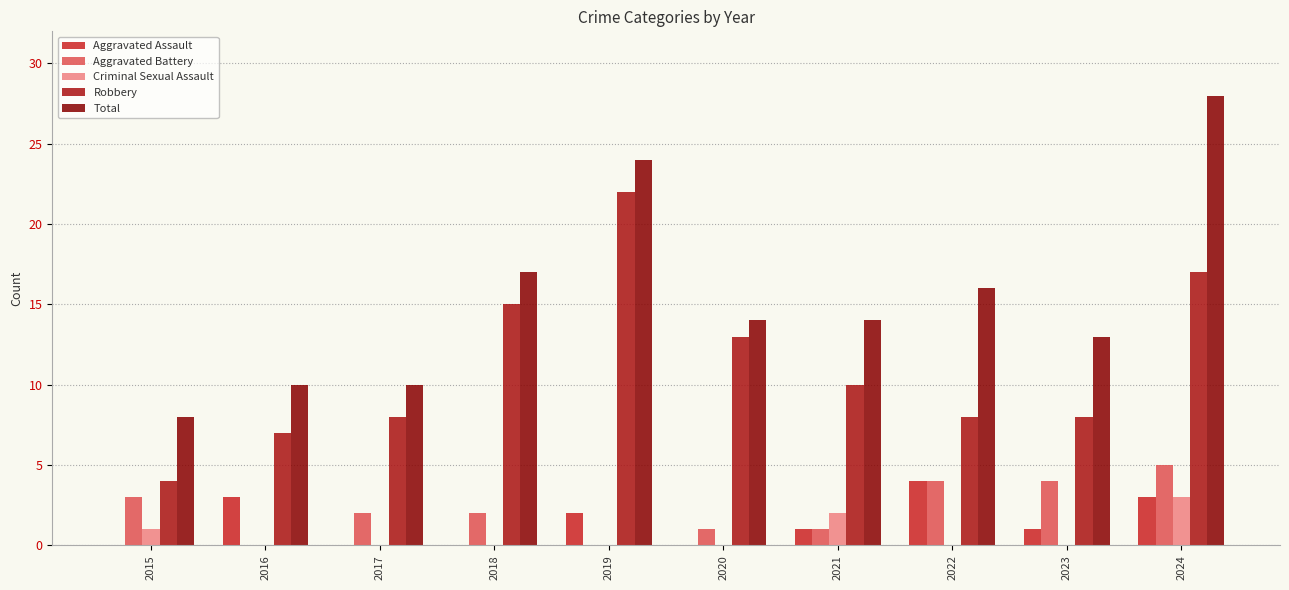

Reading left to right, transcribe all the data shown in this chart.

Aggravated Assault: 0	3	0	0	2	0	1	4	1	3
Aggravated Battery: 3	0	2	2	0	1	1	4	4	5
Criminal Sexual Assault: 1	0	0	0	0	0	2	0	0	3
Robbery: 4	7	8	15	22	13	10	8	8	17
Total: 8	10	10	17	24	14	14	16	13	28